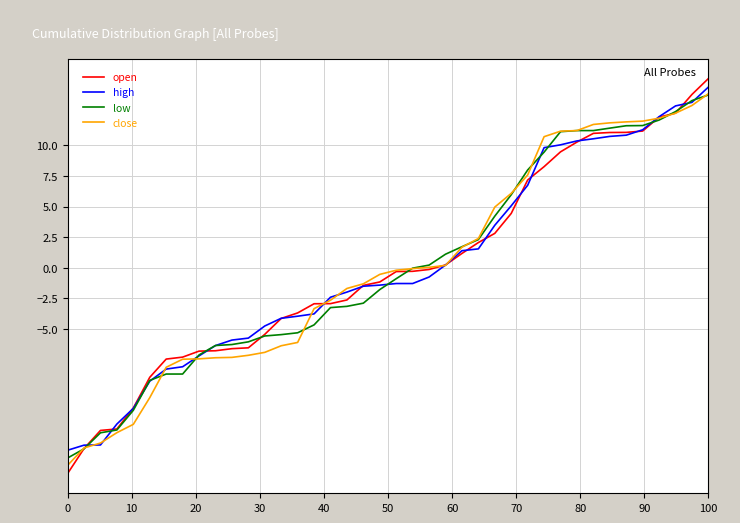

What is the minimum value for open?

-16.8